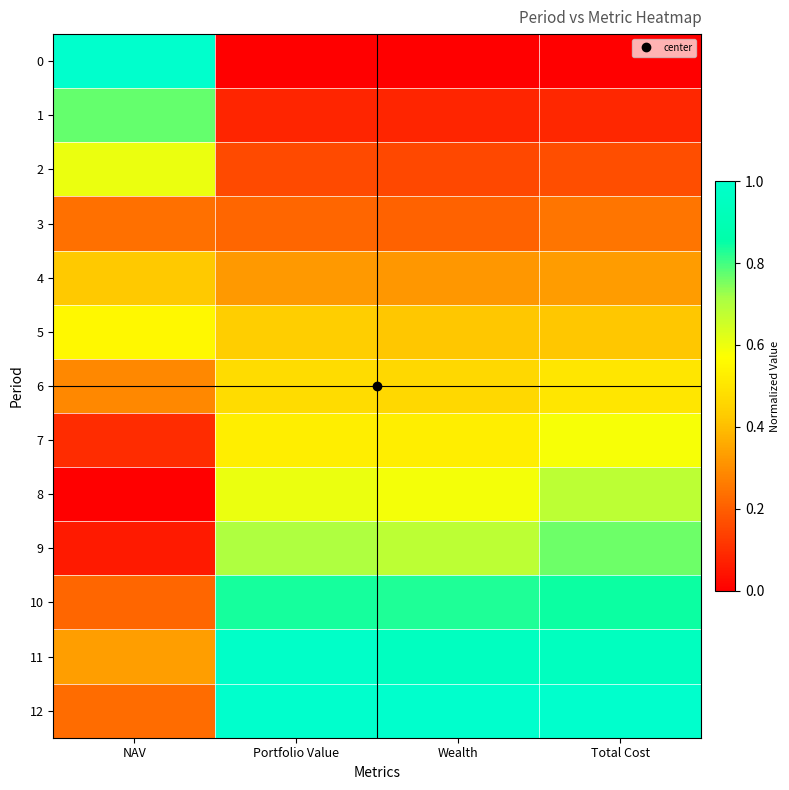

Reading right to left, extract all data points from this chart.

0: Total Cost=0.0	Wealth=0.0	Portfolio Value=0.0	NAV=1.0
1: Total Cost=0.1	Wealth=0.1	Portfolio Value=0.1	NAV=0.8
2: Total Cost=0.2	Wealth=0.2	Portfolio Value=0.2	NAV=0.6
3: Total Cost=0.2	Wealth=0.2	Portfolio Value=0.2	NAV=0.2
4: Total Cost=0.3	Wealth=0.3	Portfolio Value=0.3	NAV=0.4
5: Total Cost=0.4	Wealth=0.4	Portfolio Value=0.4	NAV=0.6
6: Total Cost=0.5	Wealth=0.5	Portfolio Value=0.5	NAV=0.3
7: Total Cost=0.6	Wealth=0.5	Portfolio Value=0.5	NAV=0.1
8: Total Cost=0.7	Wealth=0.6	Portfolio Value=0.6	NAV=0.0
9: Total Cost=0.8	Wealth=0.7	Portfolio Value=0.7	NAV=0.1
10: Total Cost=0.8	Wealth=0.8	Portfolio Value=0.8	NAV=0.2
11: Total Cost=0.9	Wealth=1.0	Portfolio Value=1.0	NAV=0.3
12: Total Cost=1.0	Wealth=1.0	Portfolio Value=1.0	NAV=0.2